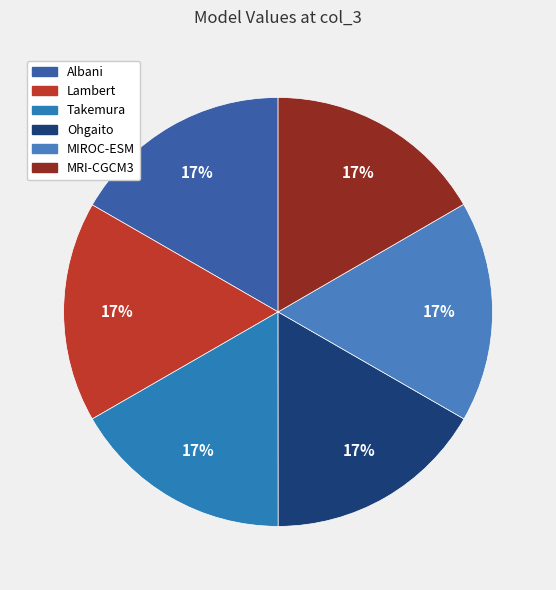

Is MRI-CGCM3 the majority of the pie?

No